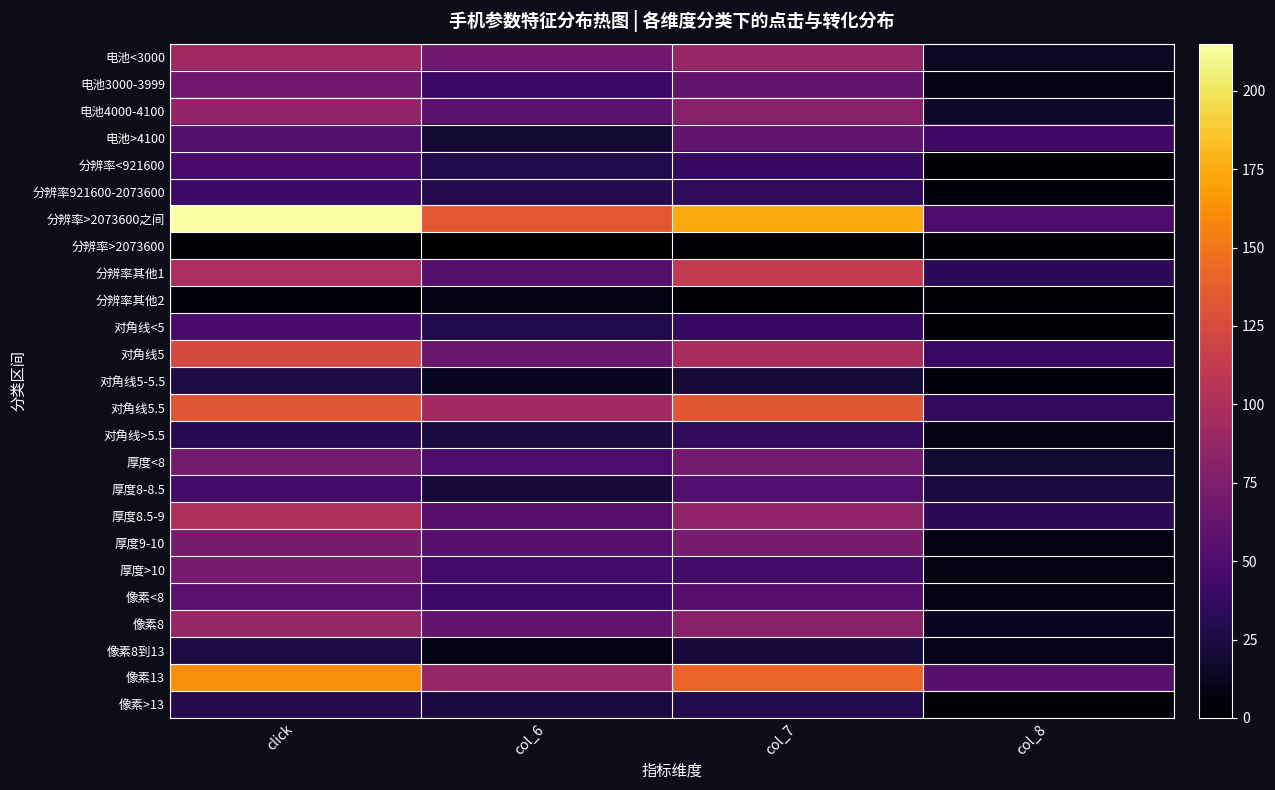

Which series has the largest total across all categories?

分辨率>2073600之间